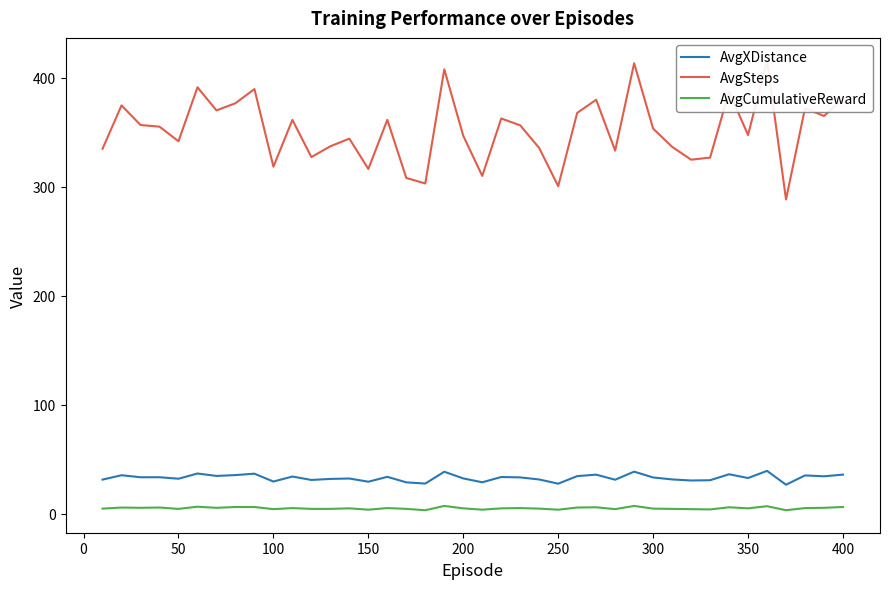

True or false: AvgXDistance has a value of 29.6 at 100.

True